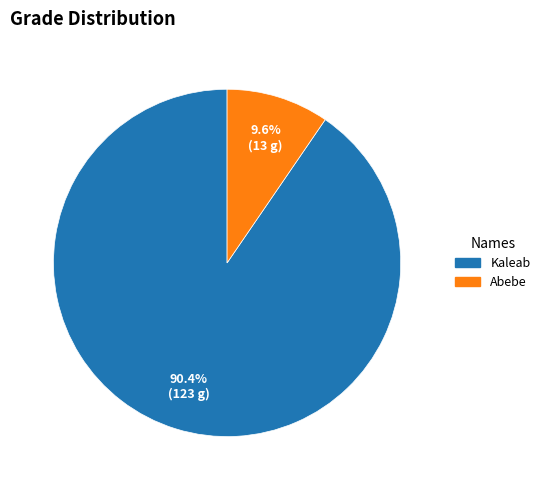

Which category has the biggest portion of the pie?

Kaleab